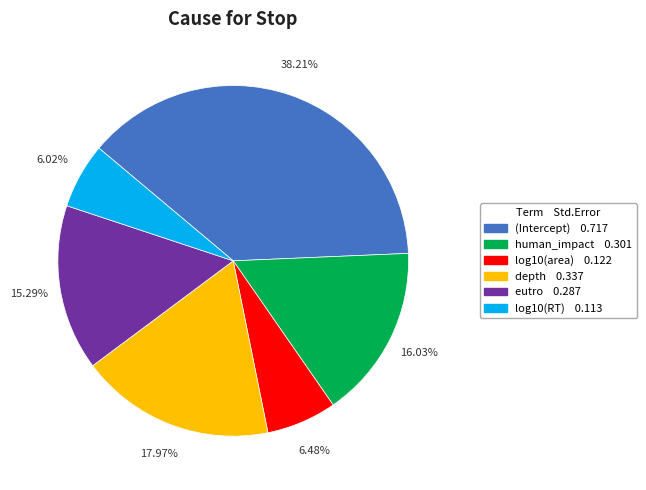

To the nearest percent, what percentage of the pie is (Intercept)?

38%